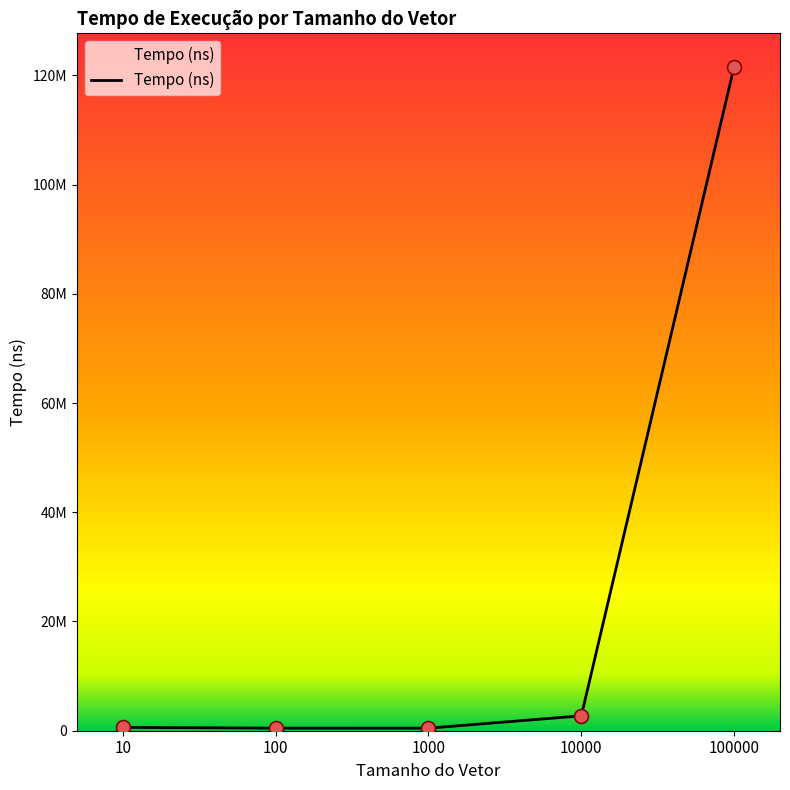

What is the change in value from 1000 to 10000?

+2251600